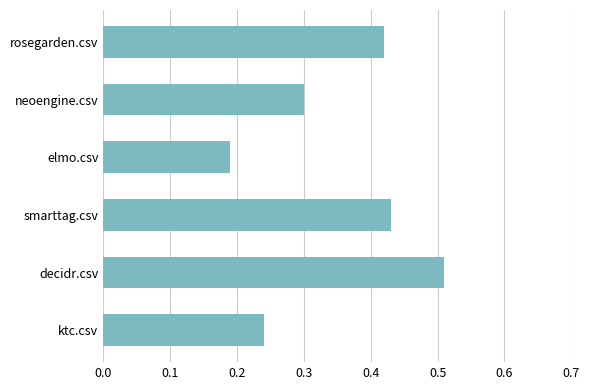

The chart shows a value of 0.5 at neoengine.csv. True or false?

False